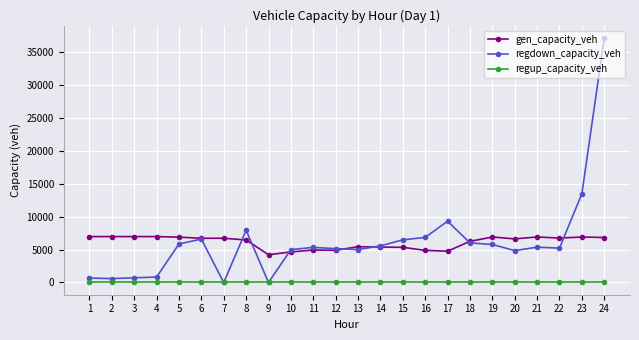

True or false: regdown_capacity_veh has more than 1 points higher than both neighbors.

True